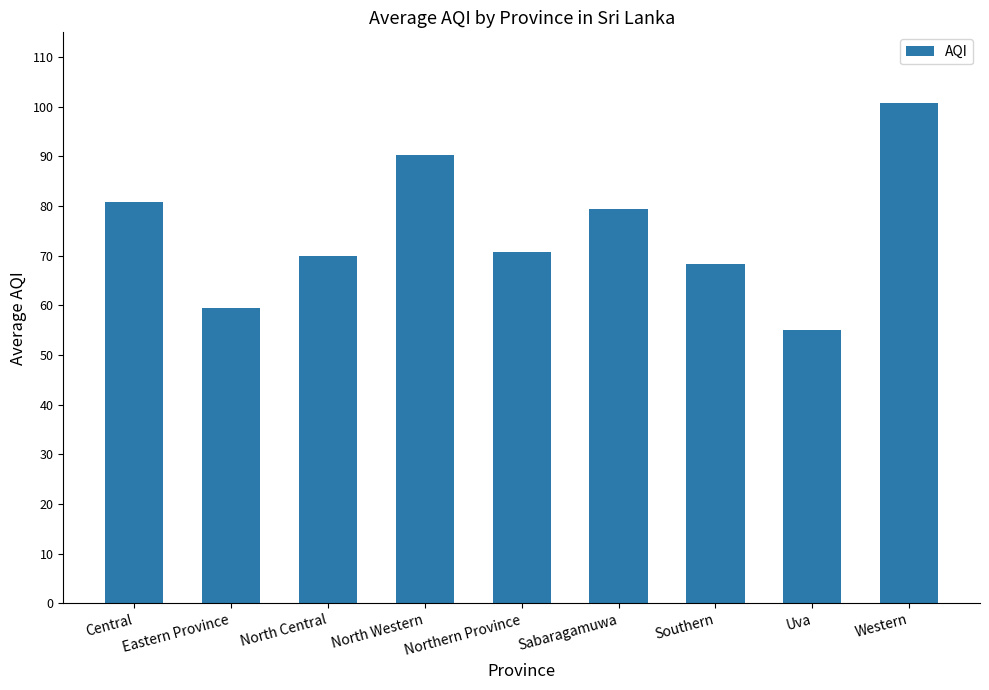

Is it true that the value at North Western is 131.1?

False